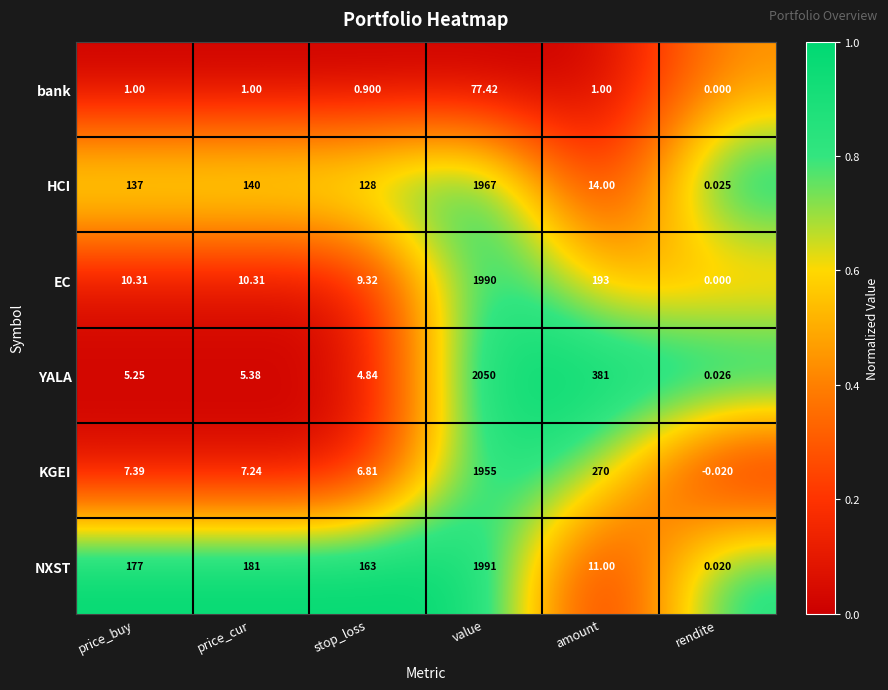

At amount, list the series in order from largest to smallest.

YALA, KGEI, EC, HCI, NXST, bank